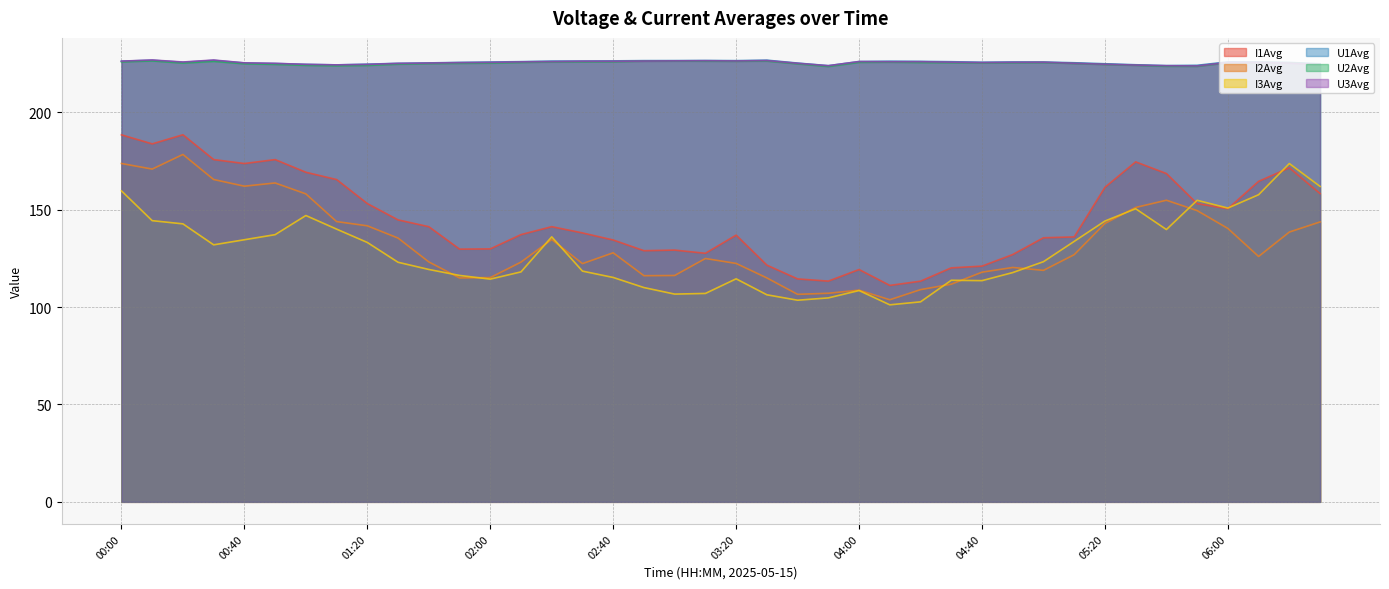

What are all the series names shown in the legend?

I1Avg, I2Avg, I3Avg, U1Avg, U2Avg, U3Avg